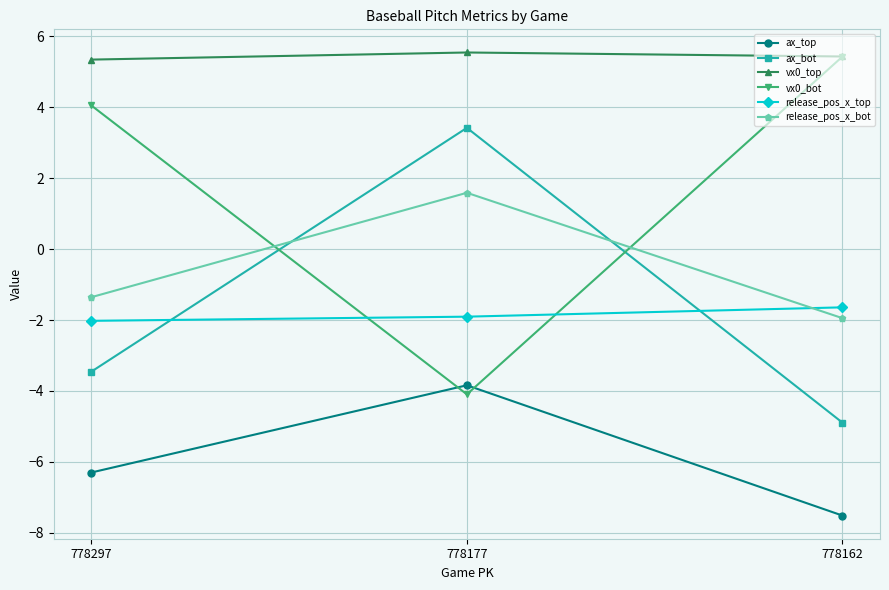

Which series changed the most between 778177 and 778162?

vx0_bot